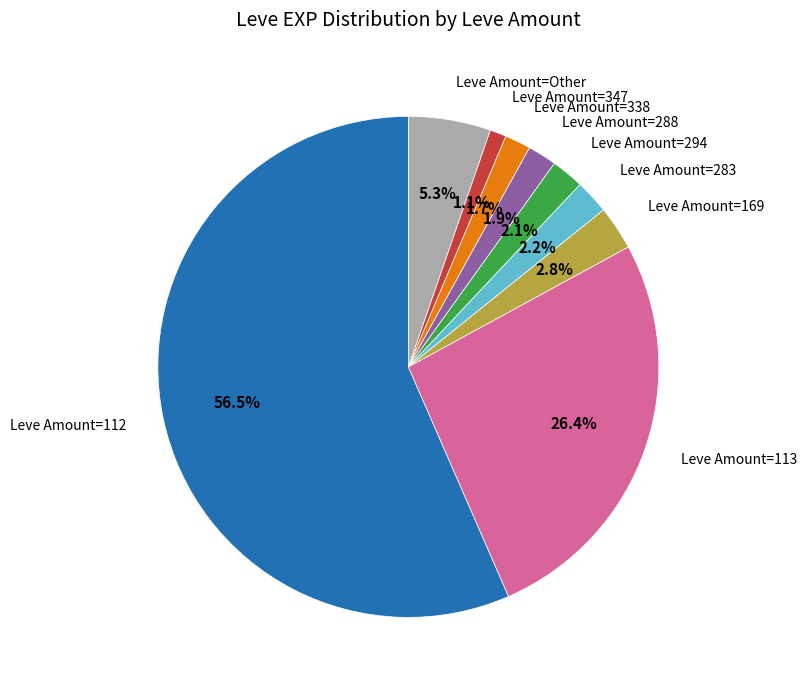

To the nearest percent, what is the difference between the largest and smallest slice percentages?

55%